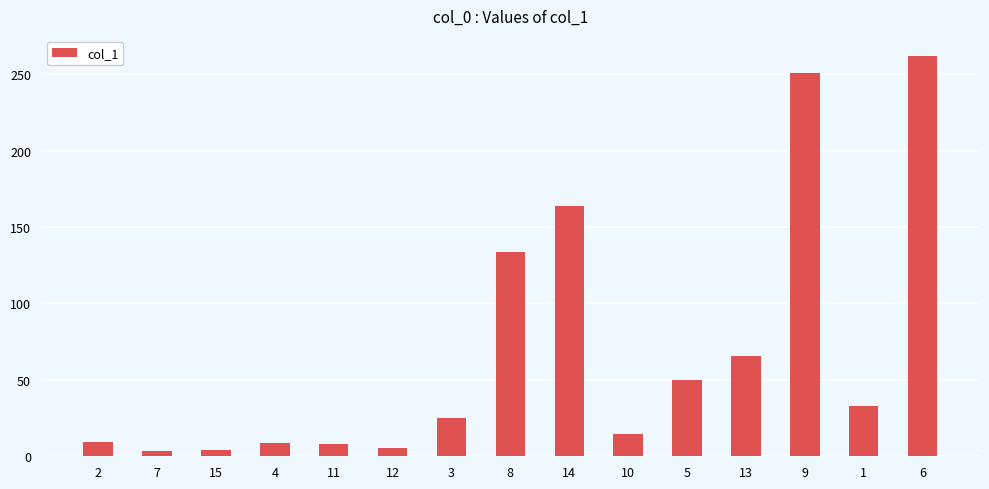

What is the sum of all values?

1036.9